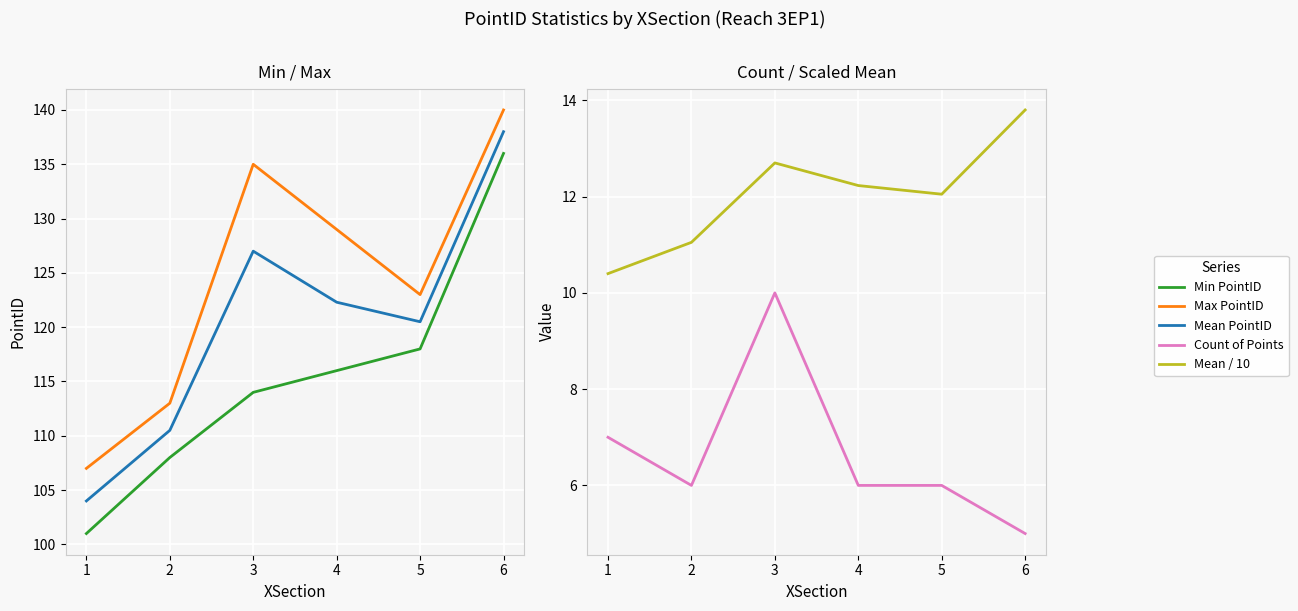

Does the chart display data point markers on the line(s)?

No